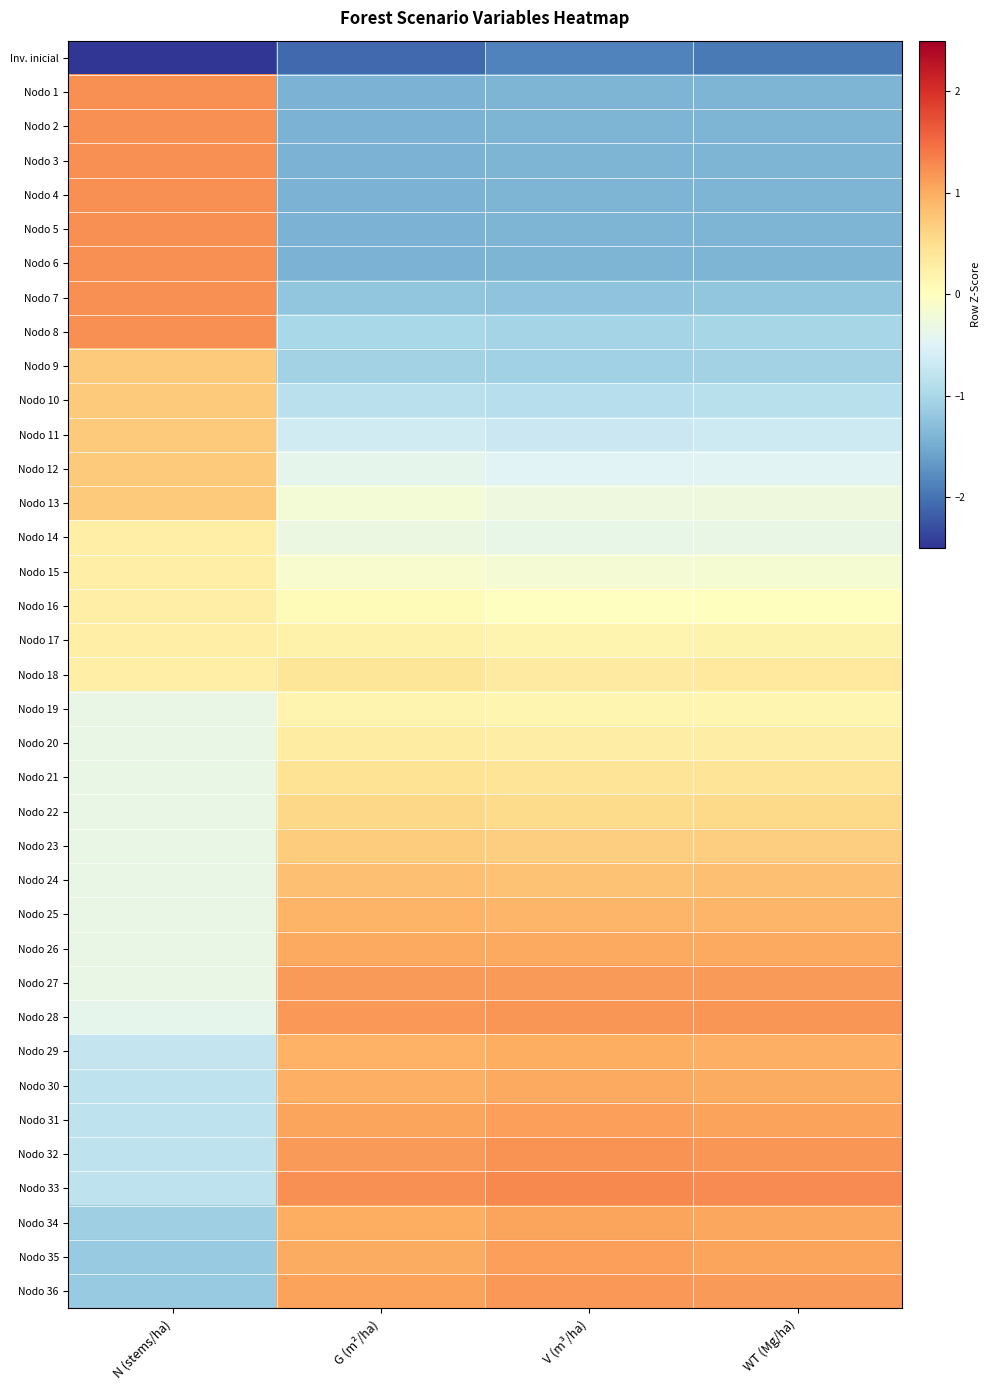

Which label corresponds to the largest value in the chart?

V (m³/ha)